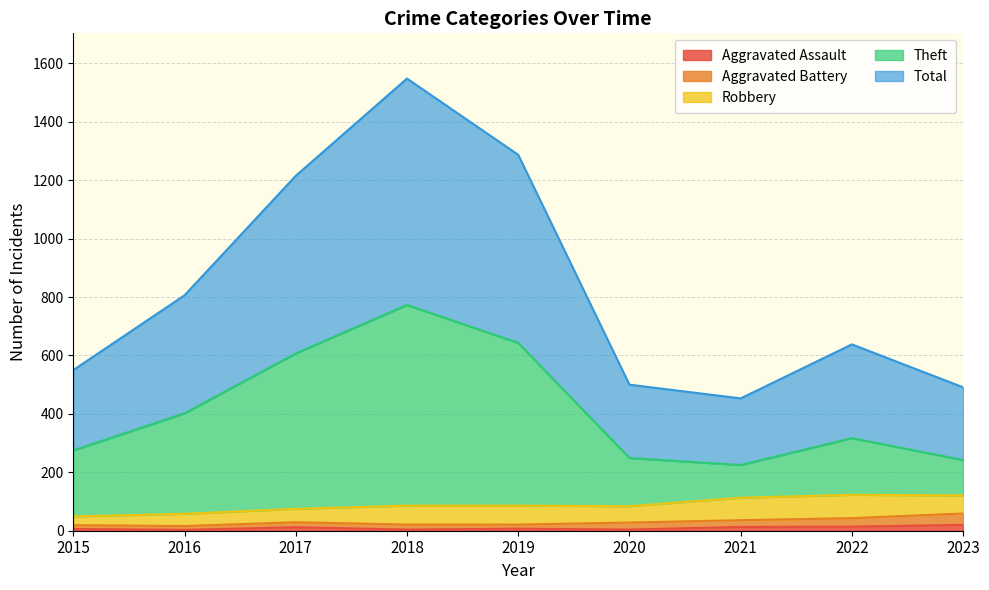

The Aggravated Assault series shows 13 at 2021. True or false?

True